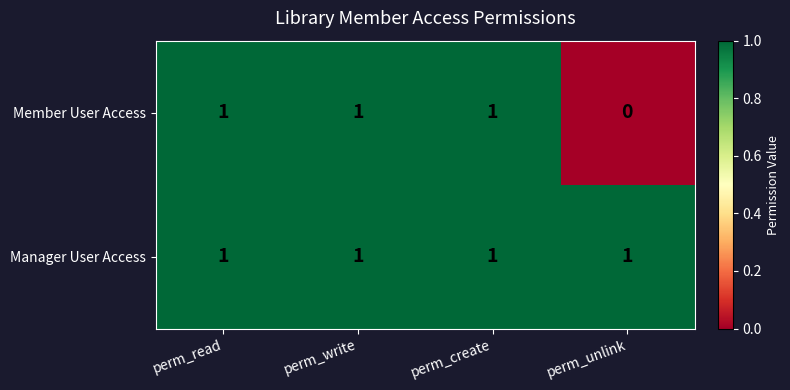

Reading left to right, list all the values displayed in this chart.

Member User Access: 1	1	1	0
Manager User Access: 1	1	1	1